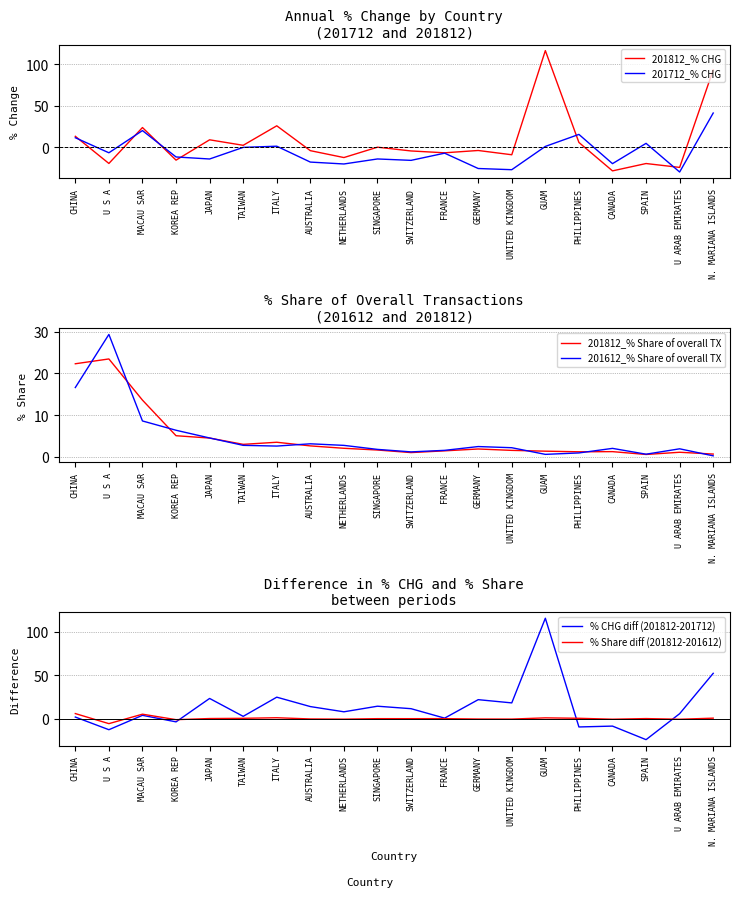

True or false: 201812_% Share of overall TX has a value of 6.1 at ITALY.

False